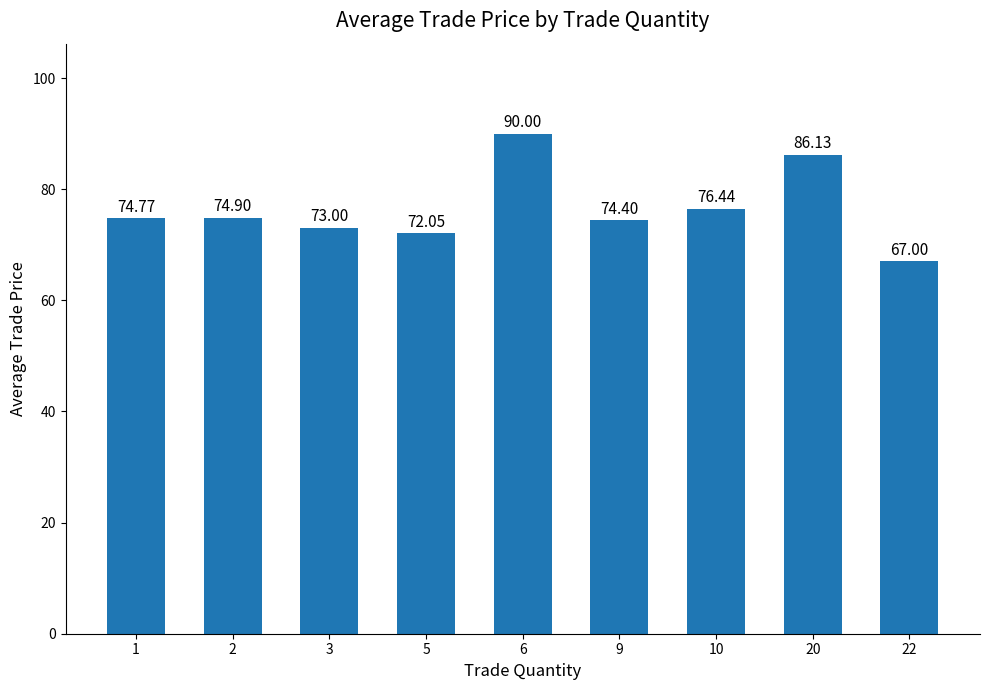

List the labels in order of value, smallest first.

22, 5, 3, 9, 1, 2, 10, 20, 6